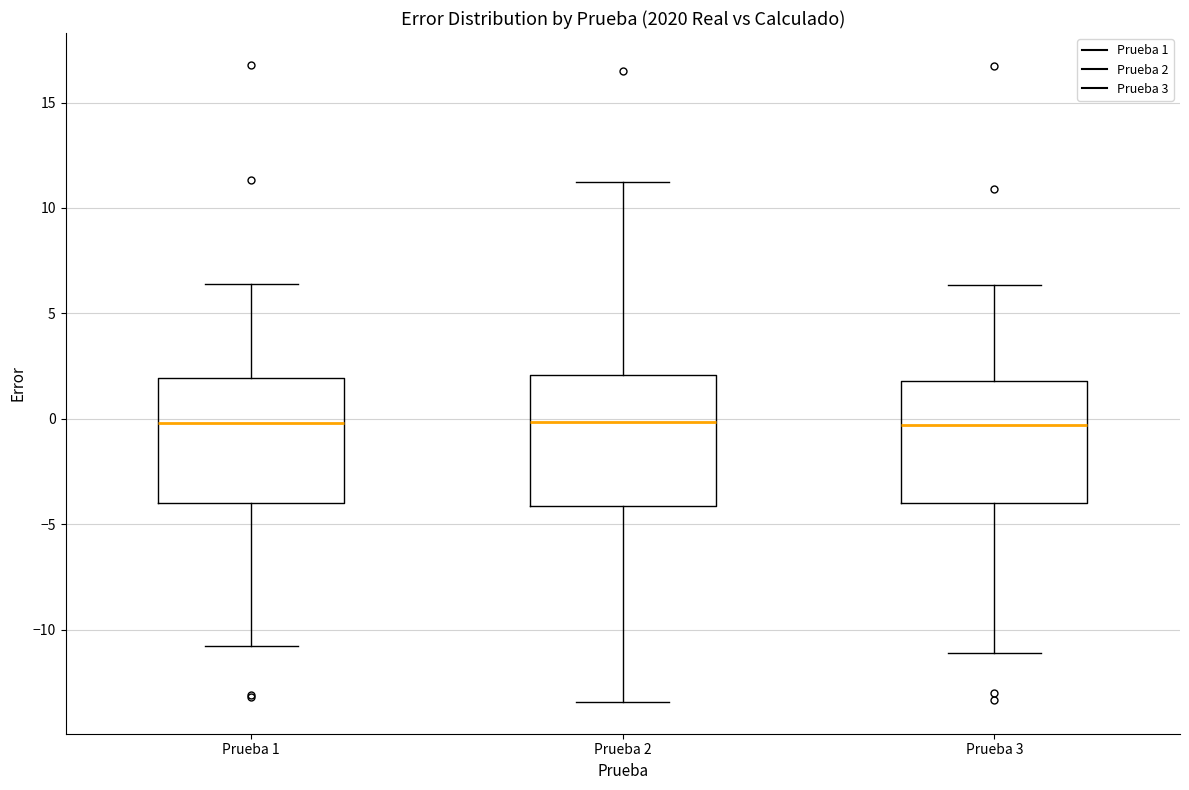

Reading left to right, read every box against the y-axis: the position of its median line, the range the box covers, and the ends of its whiskers. The values are not printed on the chart, so give them approximately, as read against the axis.

Prueba 1: median 0.0, box -4.0 to 2.0, whiskers -11.0 to 6.5
Prueba 2: median 0.0, box -4.0 to 2.0, whiskers -13.5 to 11.0
Prueba 3: median -0.5, box -4.0 to 2.0, whiskers -11.0 to 6.5